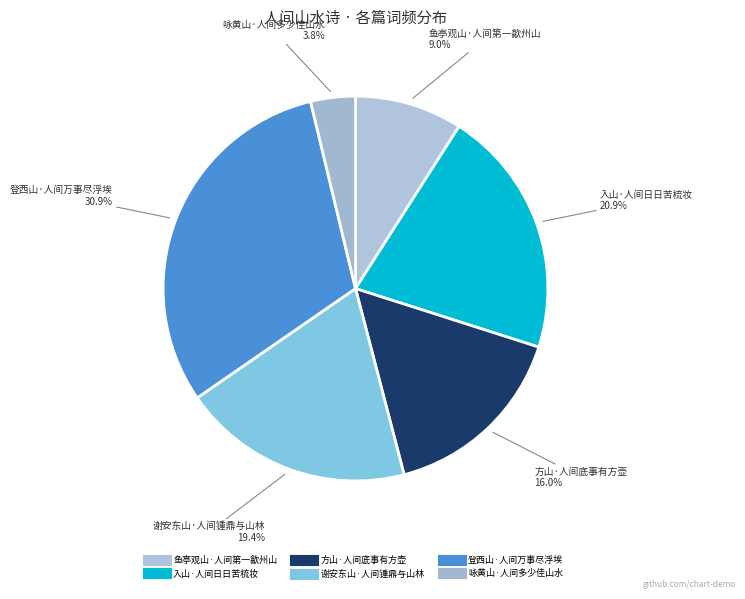

What percentage is NOT represented by 鱼亭观山·人间第一歙州山?

91.0%